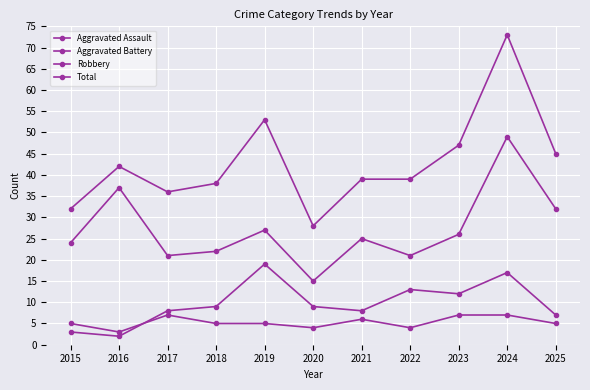

How many distinct data groups are displayed?

4